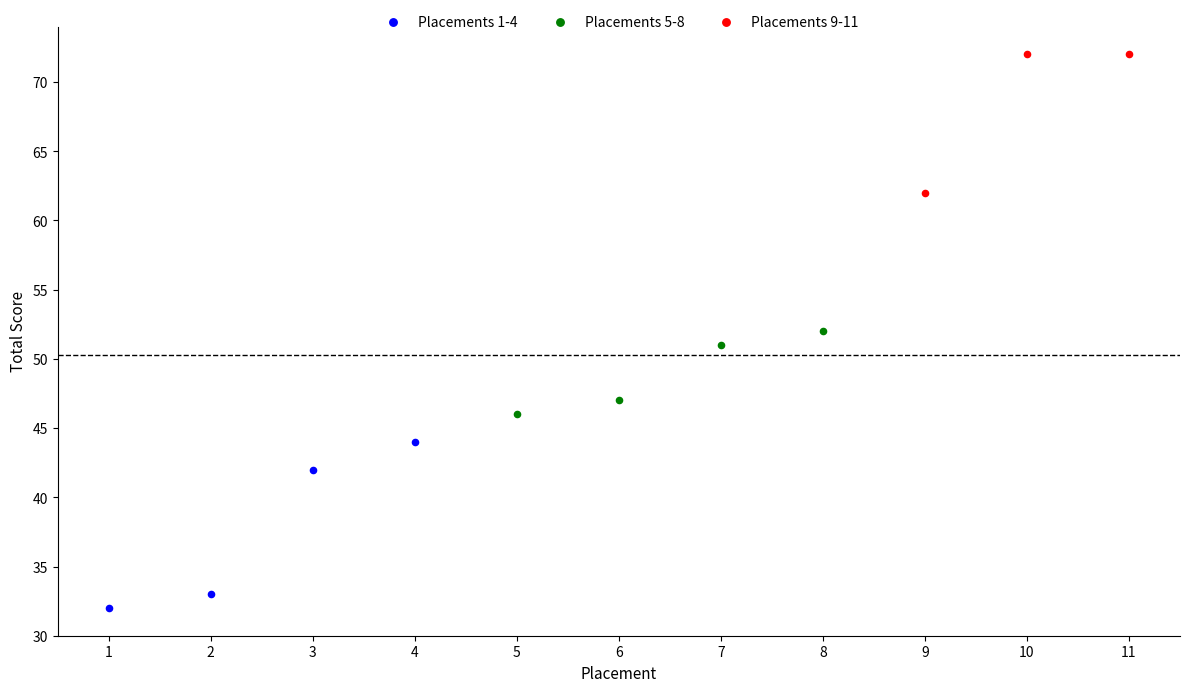

Which series reaches the maximum Y coordinate?

Placements 9-11